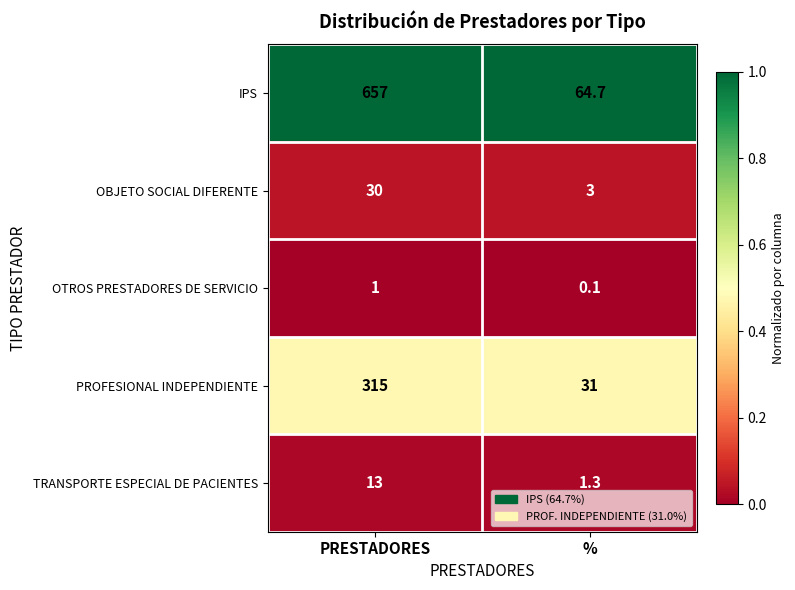

At %, list the series in order from smallest to largest.

OTROS PRESTADORES DE SERVICIO, TRANSPORTE ESPECIAL DE PACIENTES, OBJETO SOCIAL DIFERENTE, PROFESIONAL INDEPENDIENTE, IPS